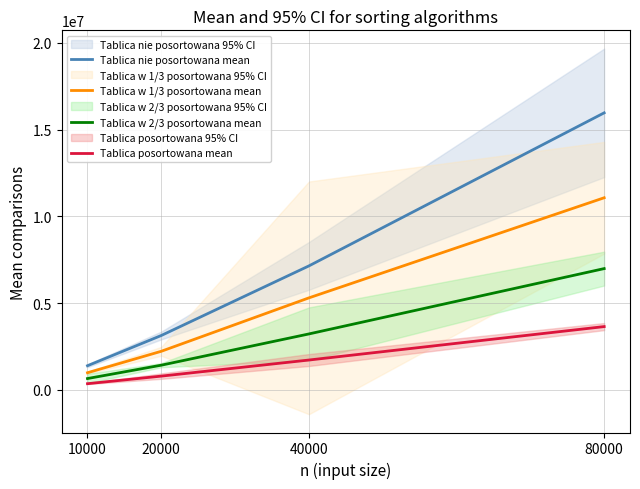

Reading left to right, transcribe all the data shown in this chart.

Tablica nie posortowana mean: 10000=1397921	20000=3140546	40000=7148443	80000=15965448
Tablica w 1/3 posortowana mean: 10000=993826	20000=2230430	40000=5306891	80000=11073446
Tablica w 2/3 posortowana mean: 10000=659790	20000=1429228	40000=3229347	80000=6993131
Tablica posortowana mean: 10000=362651	20000=799610	40000=1726368	80000=3652583